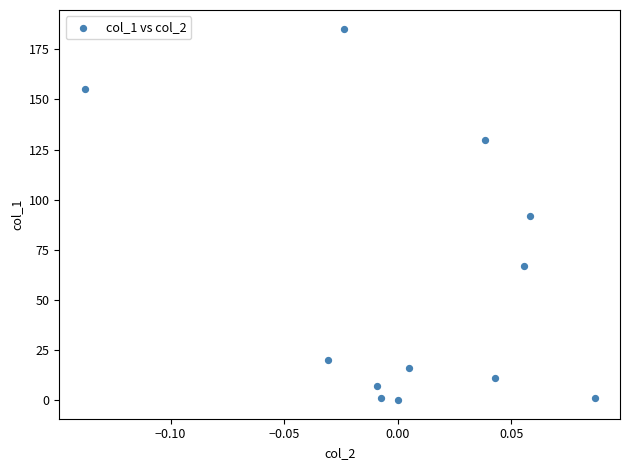

What is the range of Y values (max minus min)?

185.3